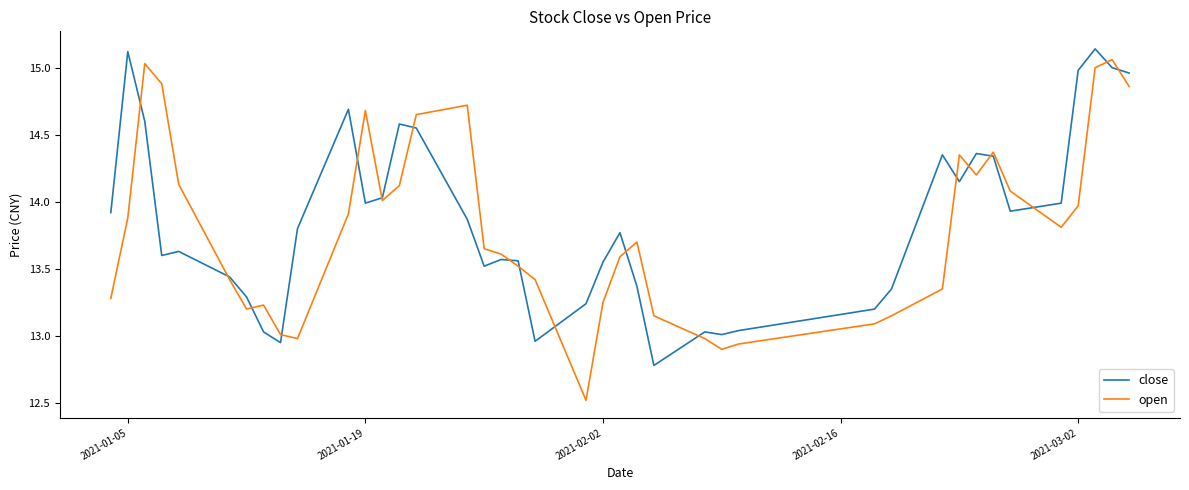

What is the smallest value displayed?

12.5